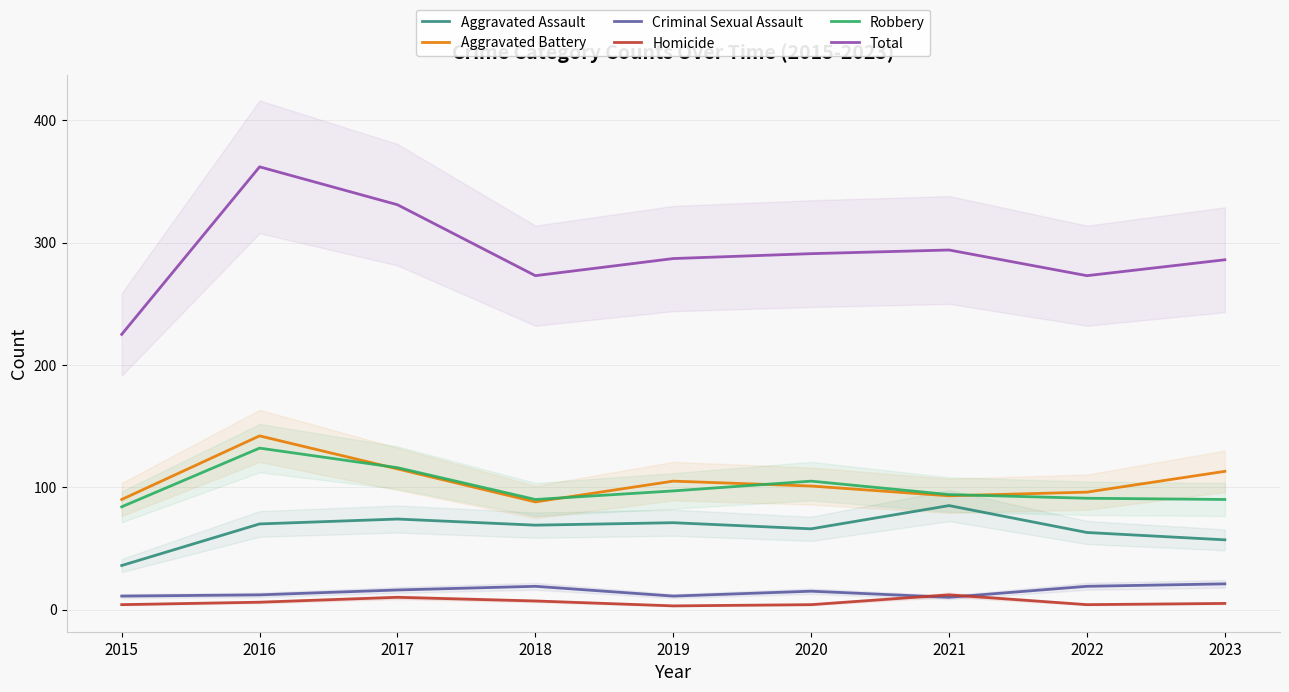

What is the value of the Aggravated Assault point at the 6th from the left?

66